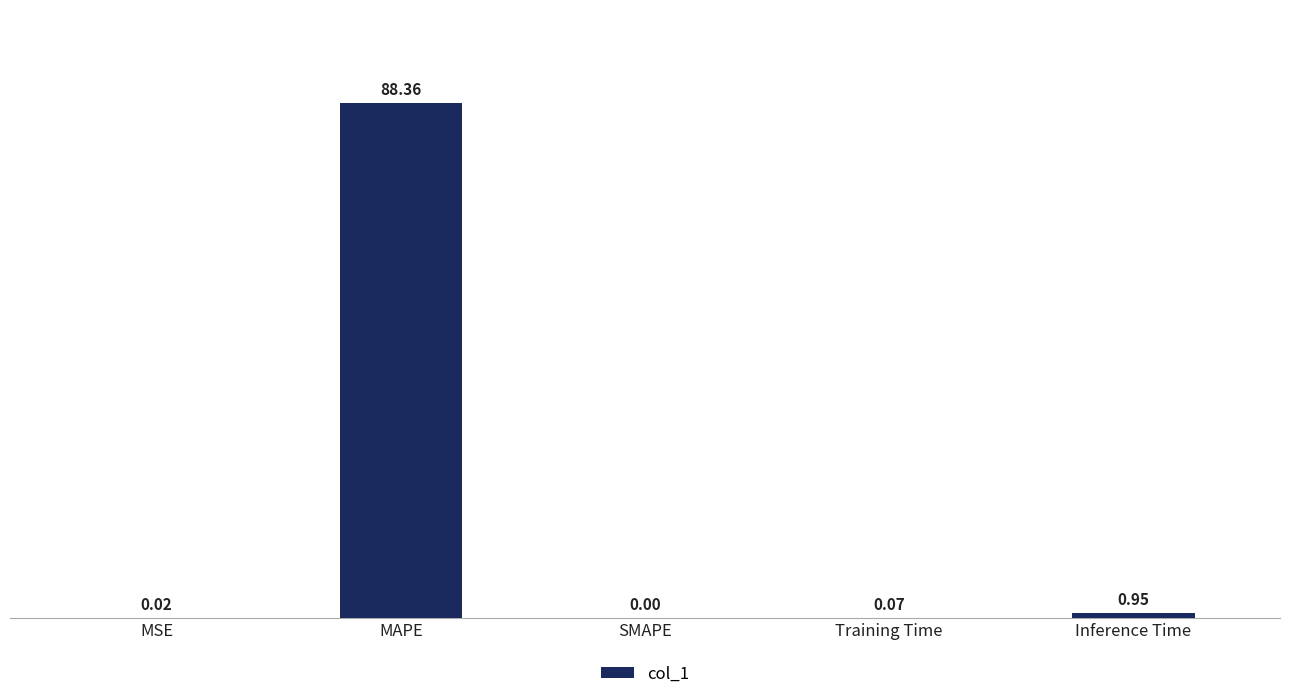

At which category does the chart reach its peak across all series?

MAPE